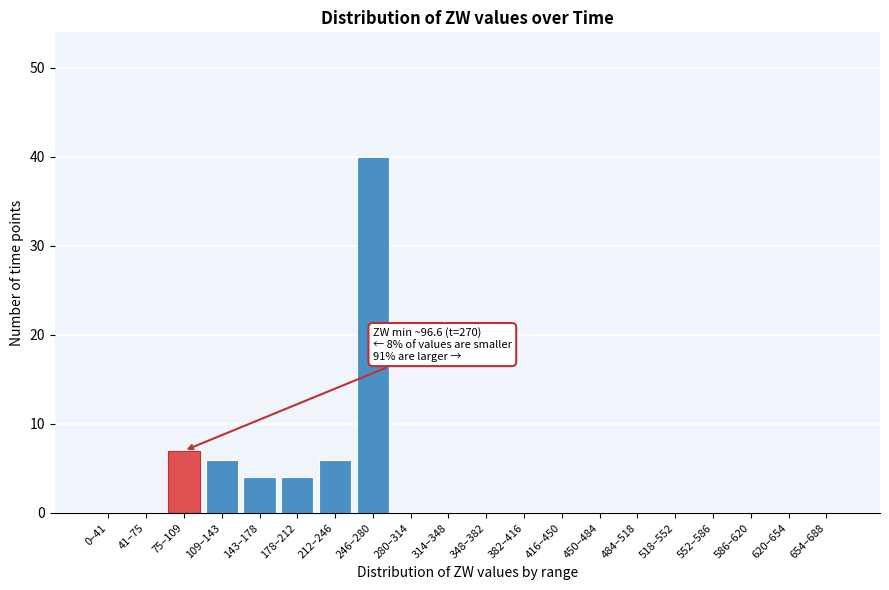

Reading left to right, what are all the values shown in this chart?

0–41=0	41–75=0	75–109=7	109–143=6	143–178=4	178–212=4	212–246=6	246–280=40	280–314=0	314–348=0	348–382=0	382–416=0	416–450=0	450–484=0	484–518=0	518–552=0	552–586=0	586–620=0	620–654=0	654–688=0